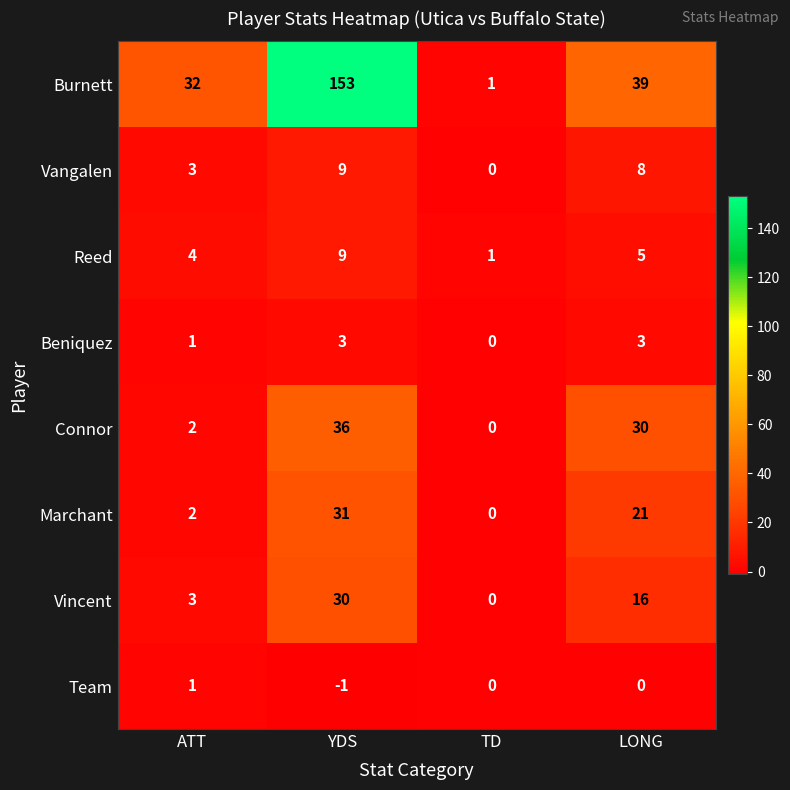

Is it true that Marchant equals 1 at ATT?

False